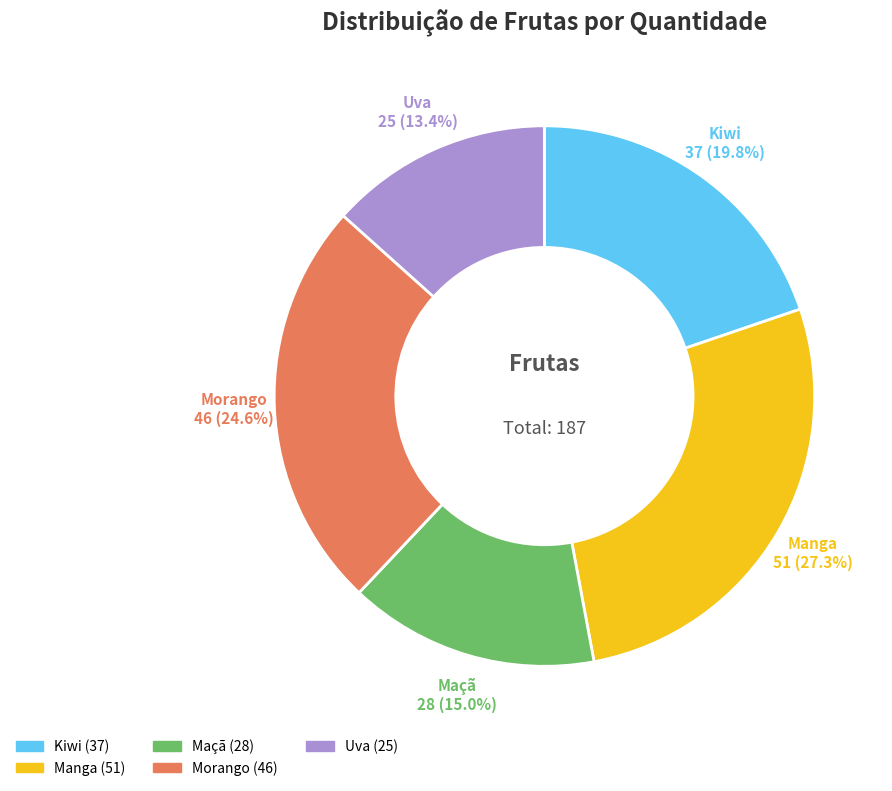

How many segments does this pie chart have?

5